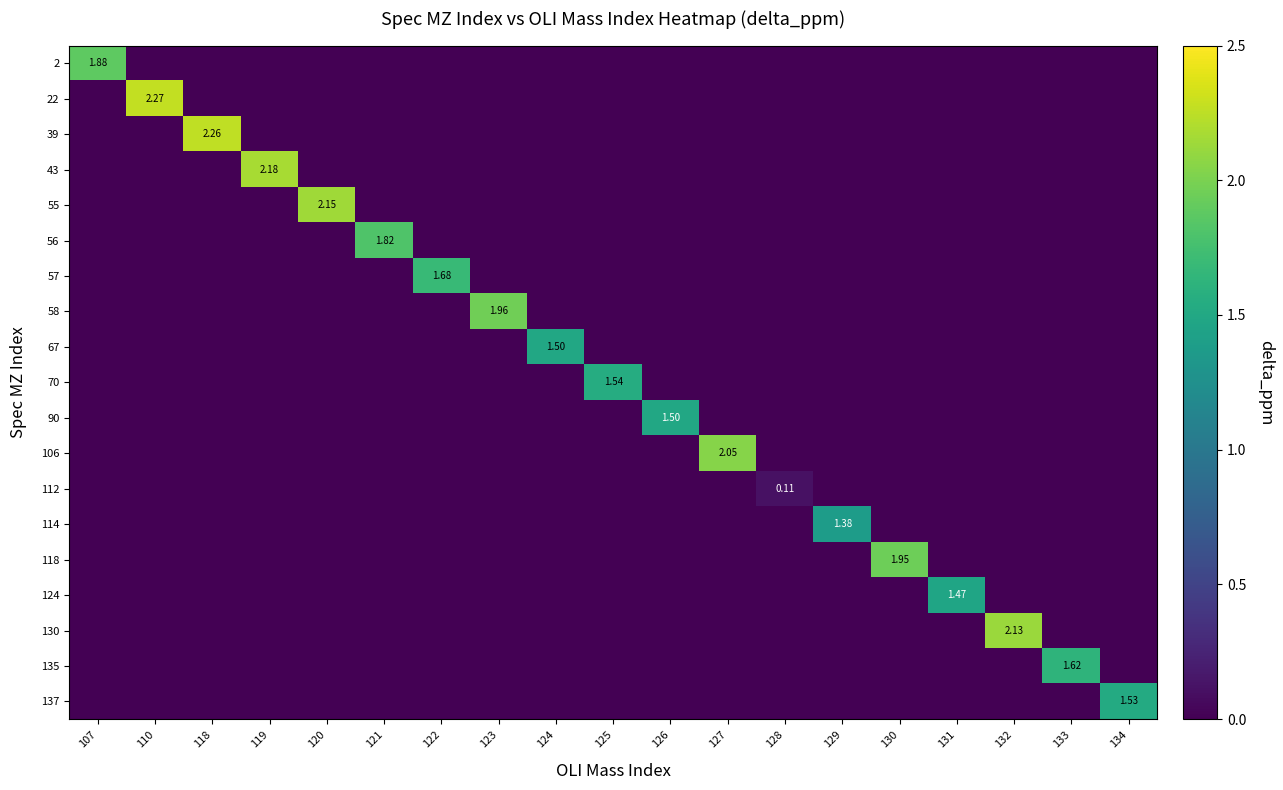

Count the number of data series in this chart.

19